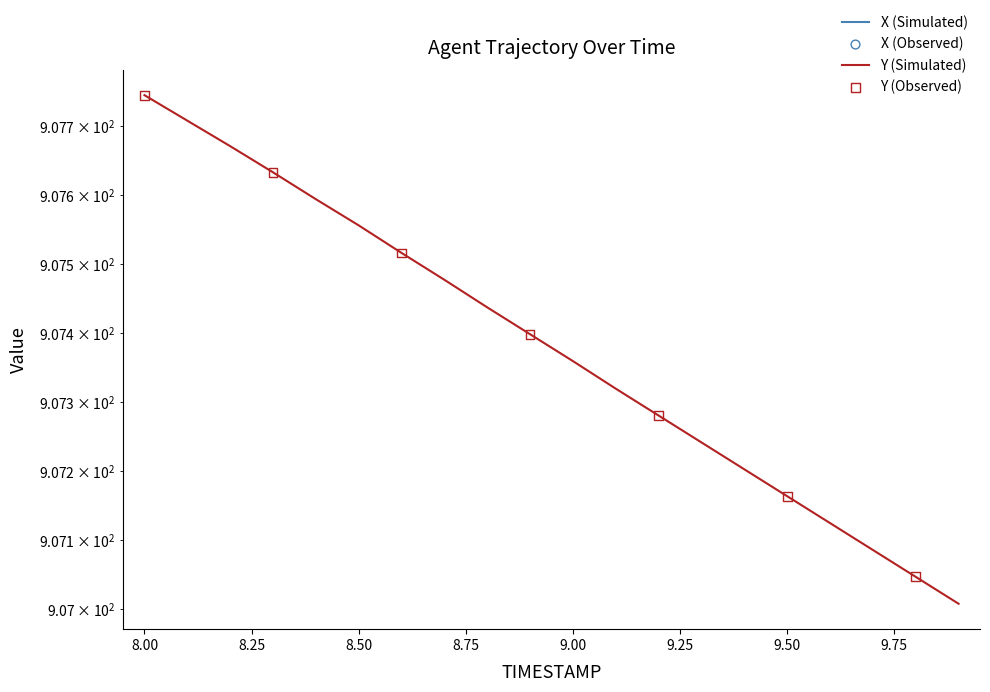

Which series contains the lowest Y value?

X